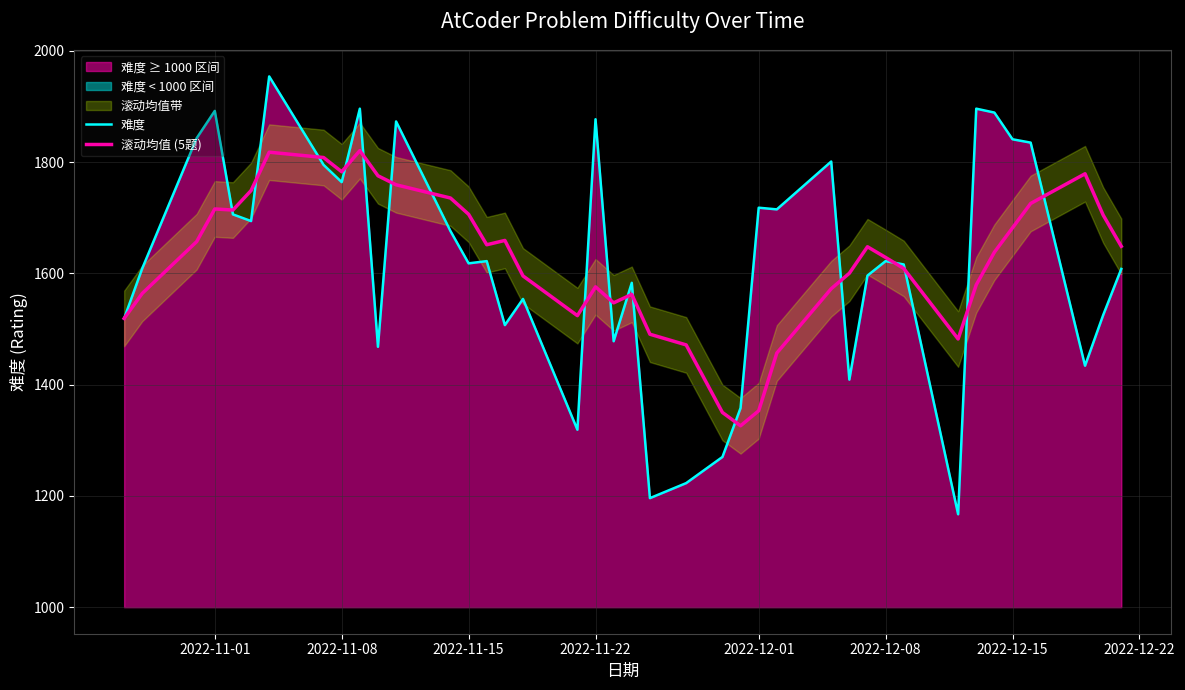

What position from the right is 2022-11-15?

27